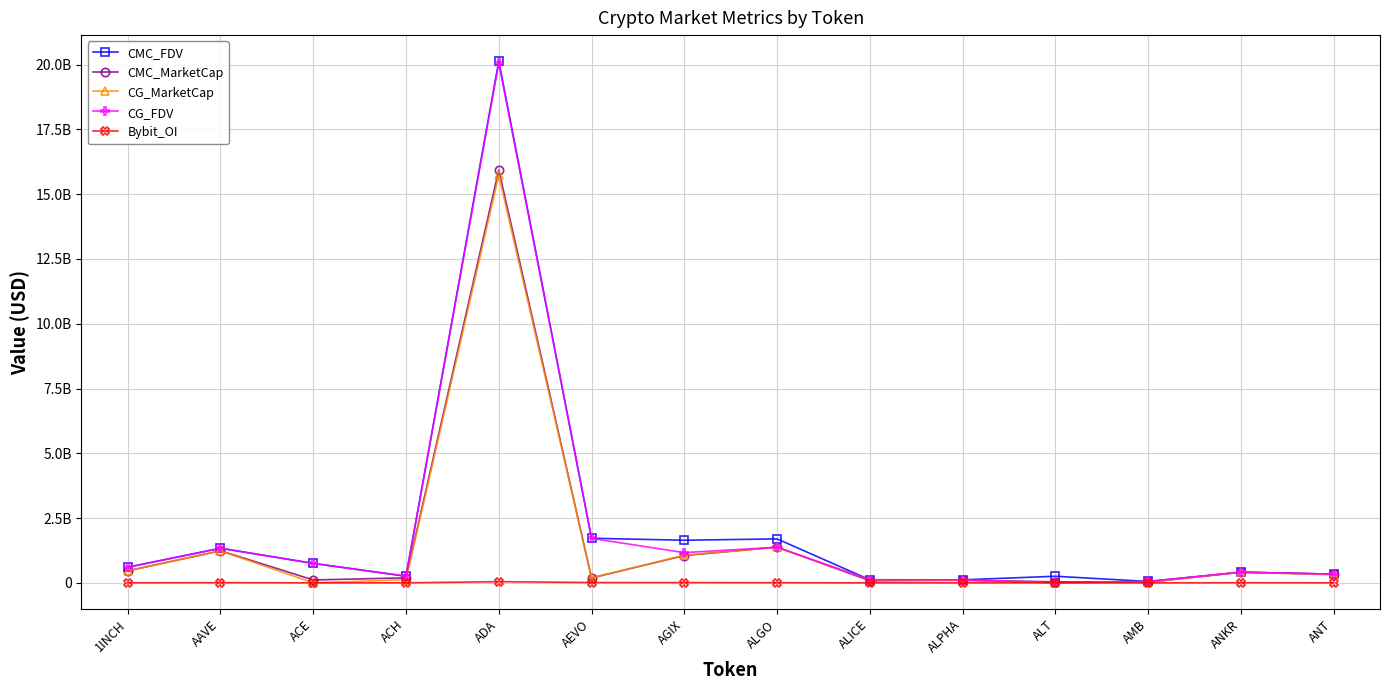

Where is the first local maximum for CMC_FDV?

AAVE